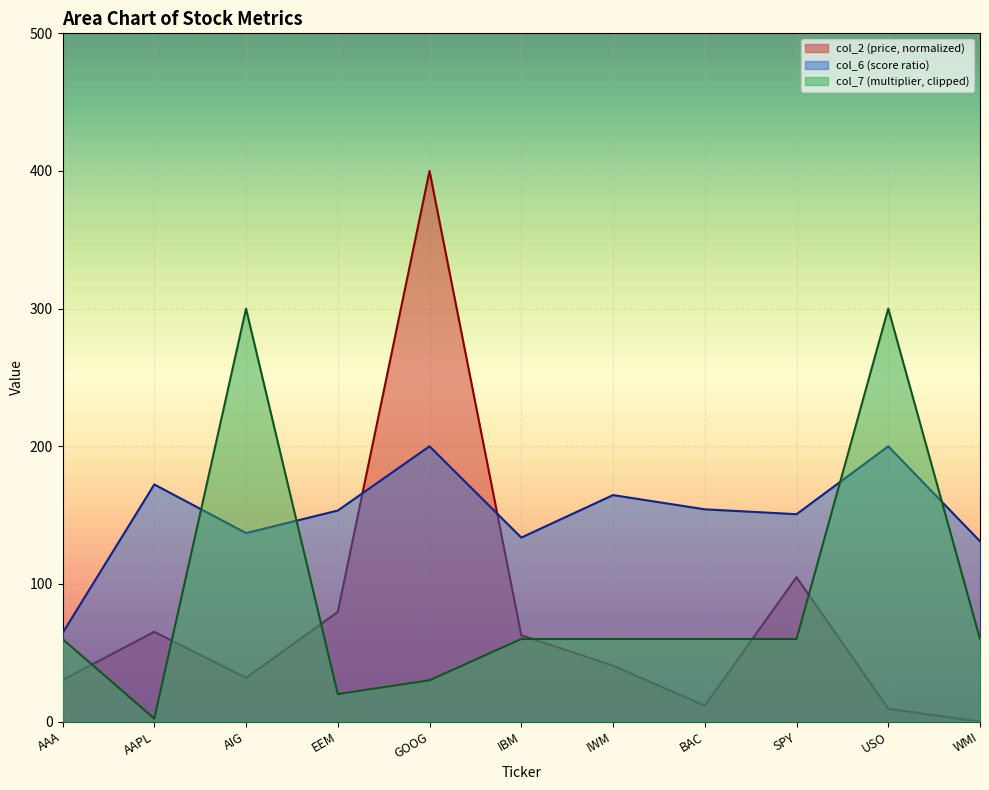

What is the difference between the col_2 values at AIG and GOOG?

368.2